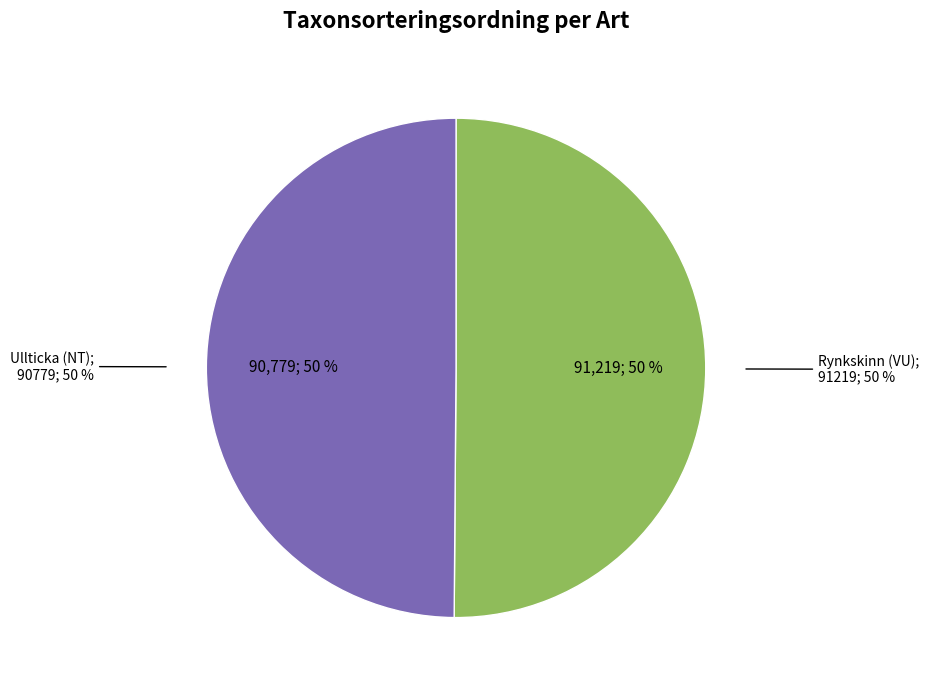

Which slice represents more than half of the pie?

Rynkskinn (VU)